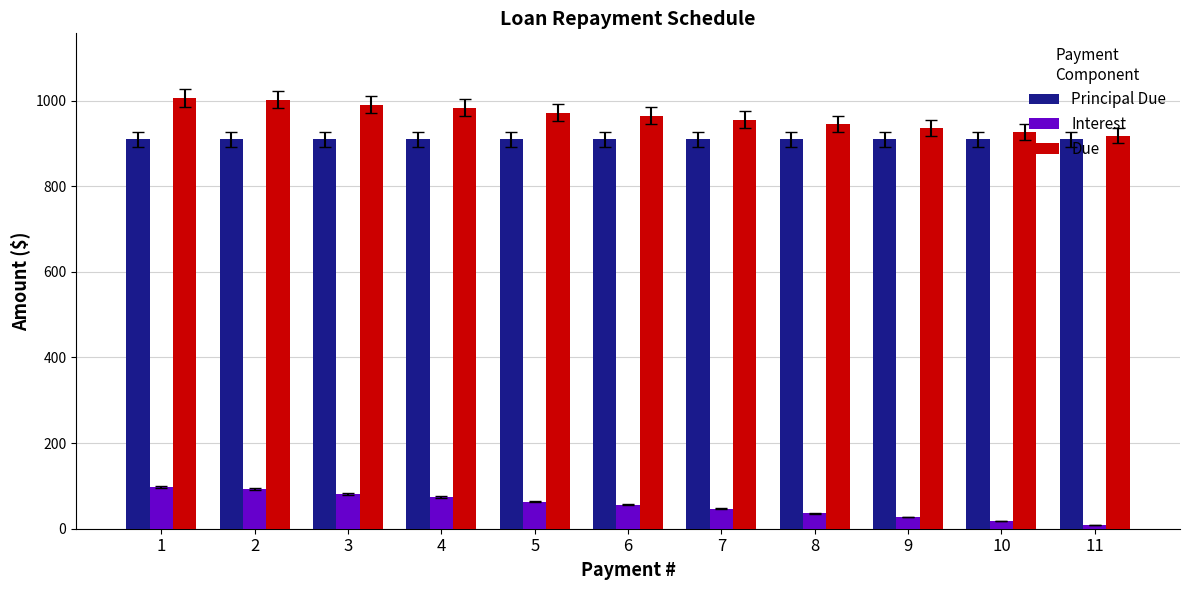

The value of Due at 5 is 971.9. True or false?

True